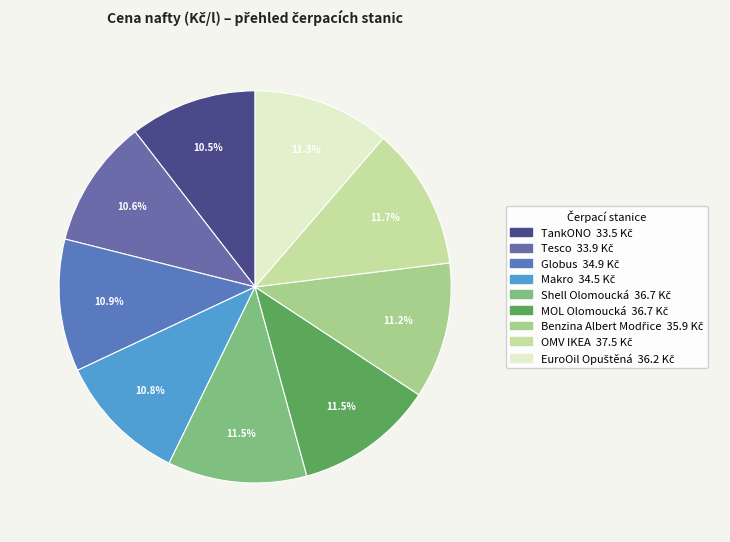

Which has a higher value, EuroOil Opuštěná or Benzina Albert Modřice?

EuroOil Opuštěná